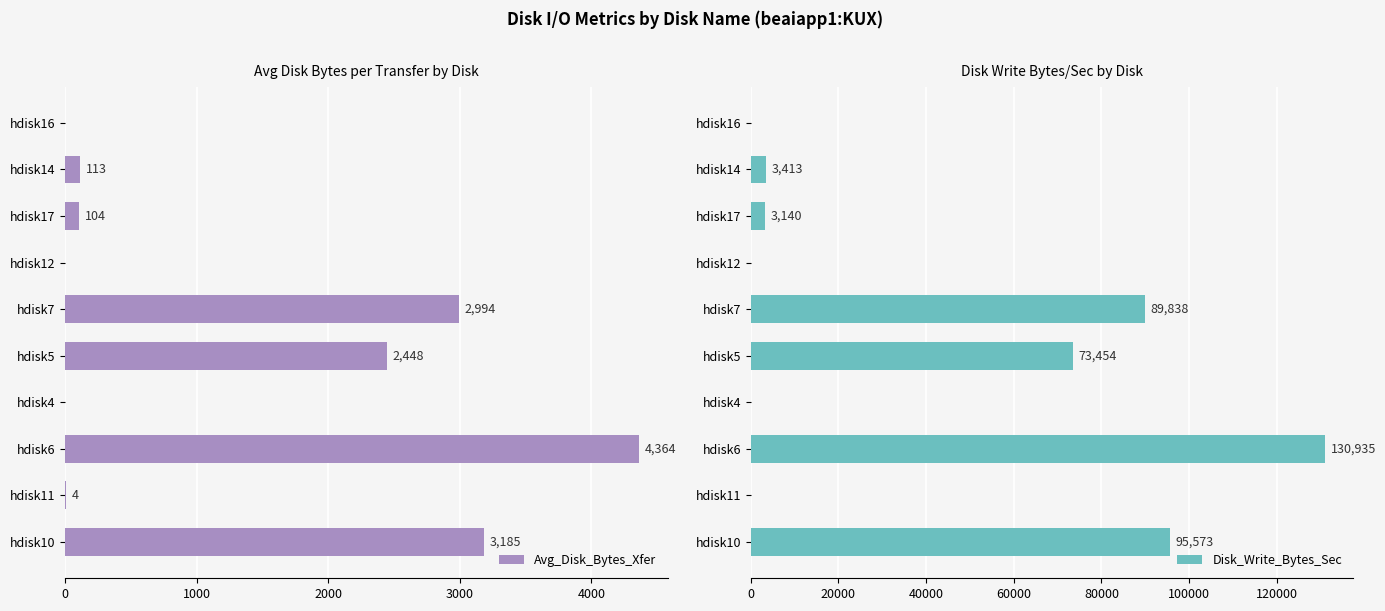

Rank the series by their maximum value, from lowest to highest.

Avg_Disk_Bytes_Xfer, Disk_Write_Bytes_Sec